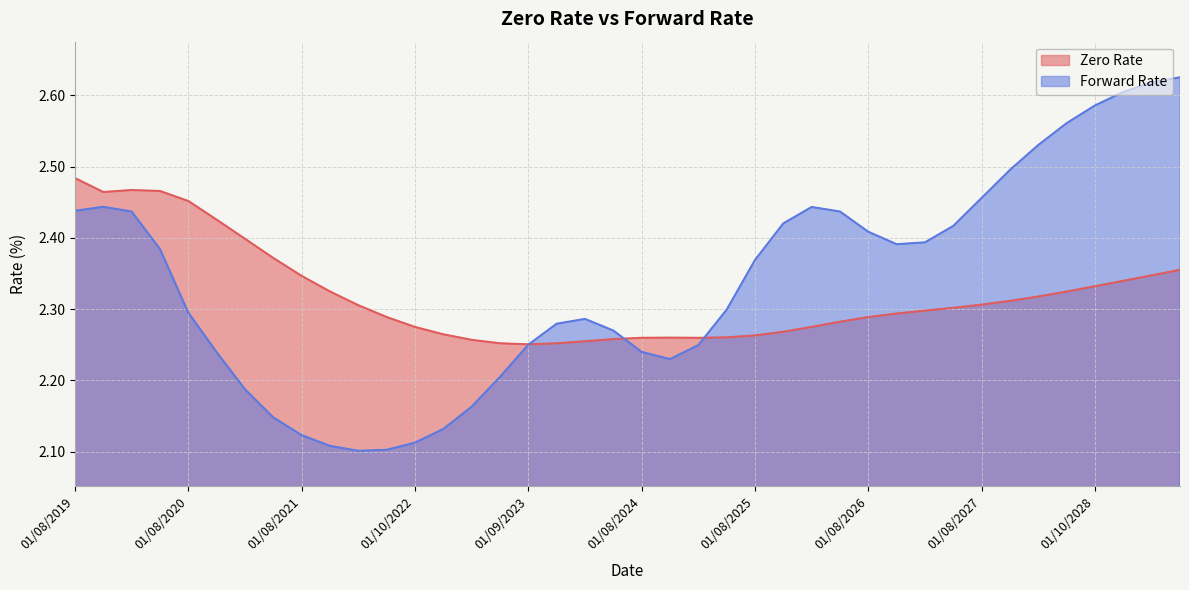

The value of Forward Rate at 04/08/2020 is 2.2. True or false?

True